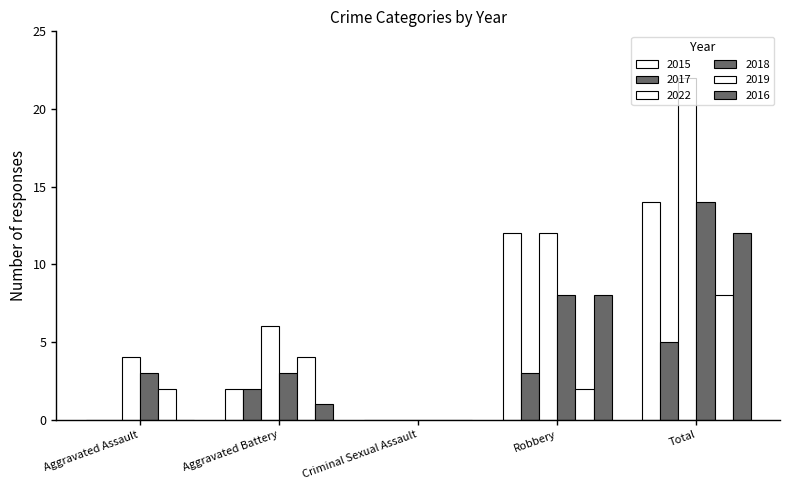

How many groups of bars are there?

5